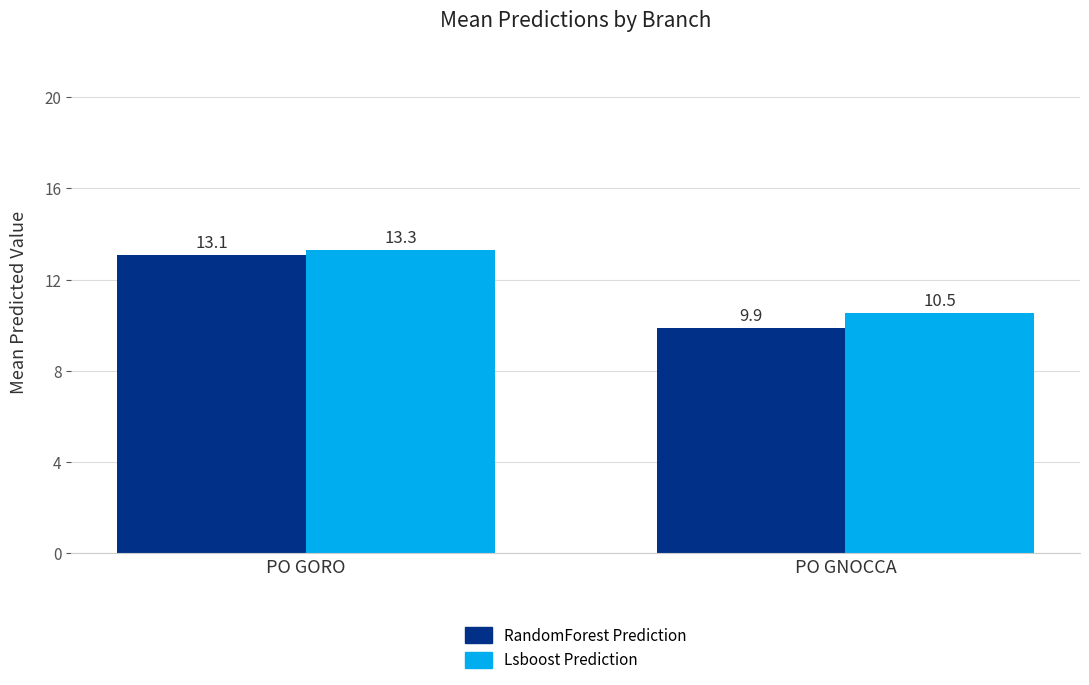

What is the smallest value displayed?

9.9